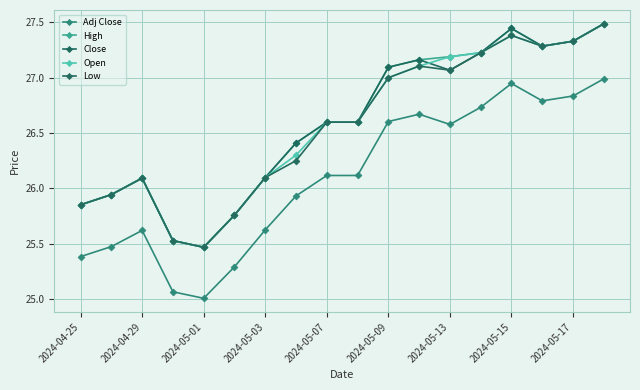

What is the greatest value displayed?

27.5